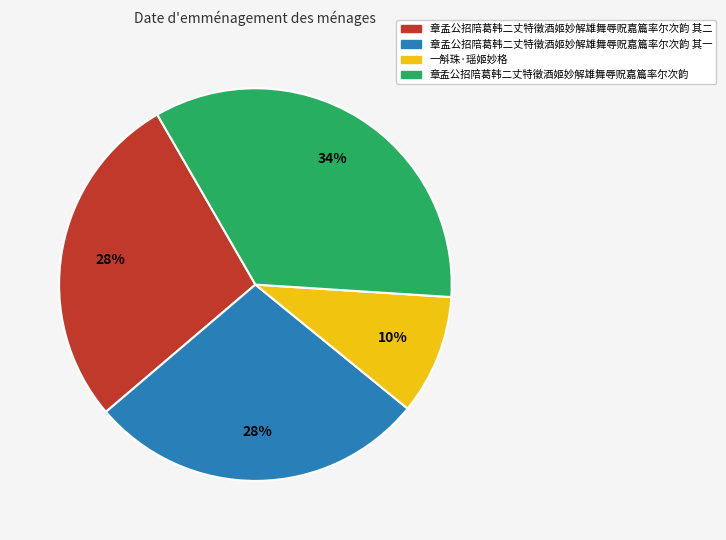

True or false: 章孟公招陪葛韩二丈特徵酒姬妙解雄舞辱贶嘉篇率尔次韵 其一 accounts for 36% of the total.

False